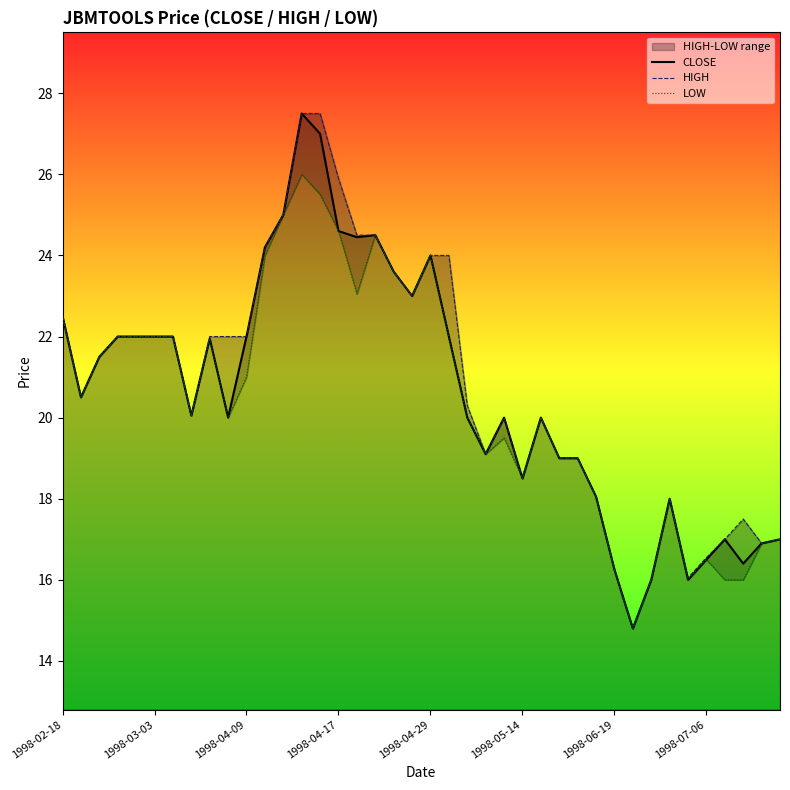

Which series has the widest spread of values?

CLOSE